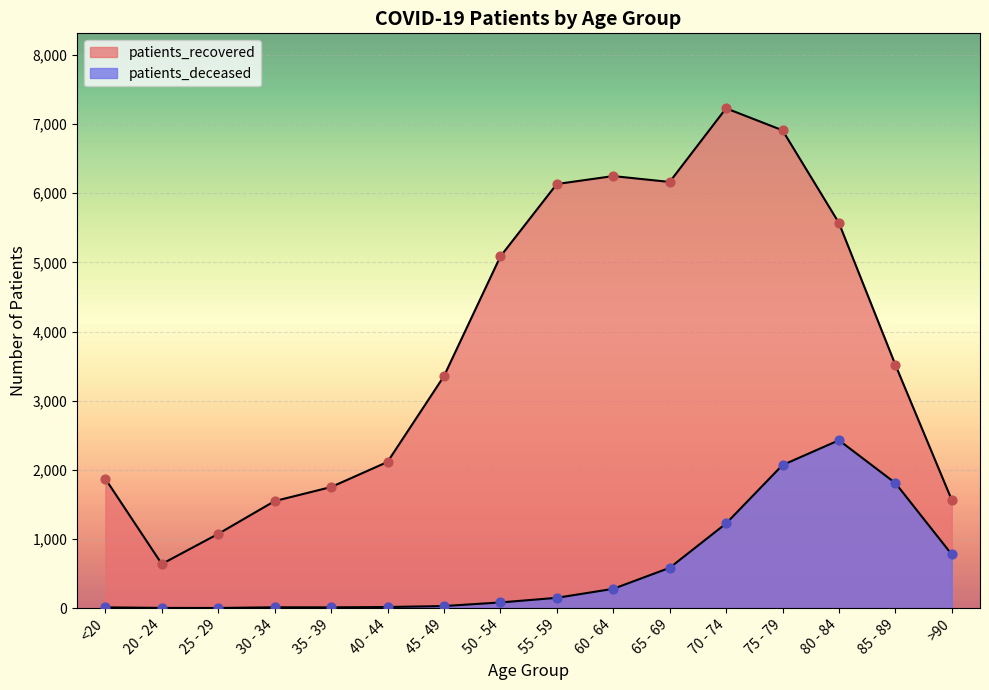

Which series contains the lowest Y value?

patients_deceased